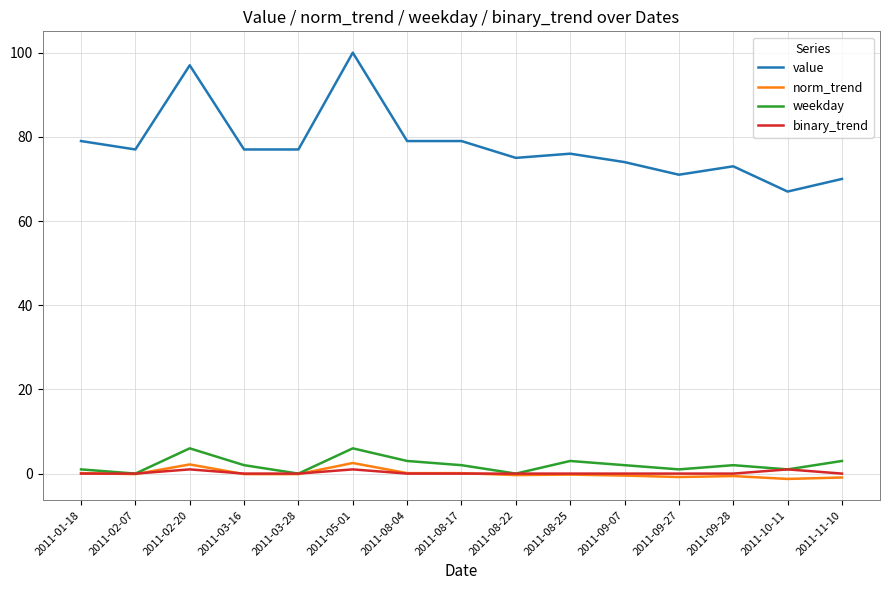

What are all the series names shown in the legend?

value, norm_trend, weekday, binary_trend